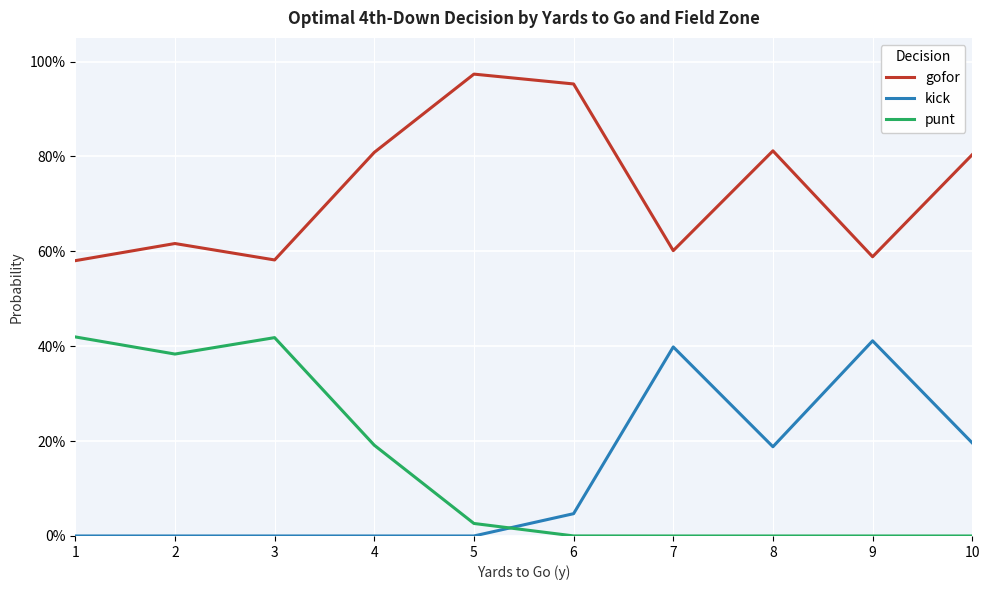

At which category is the sum across all series the highest?

1